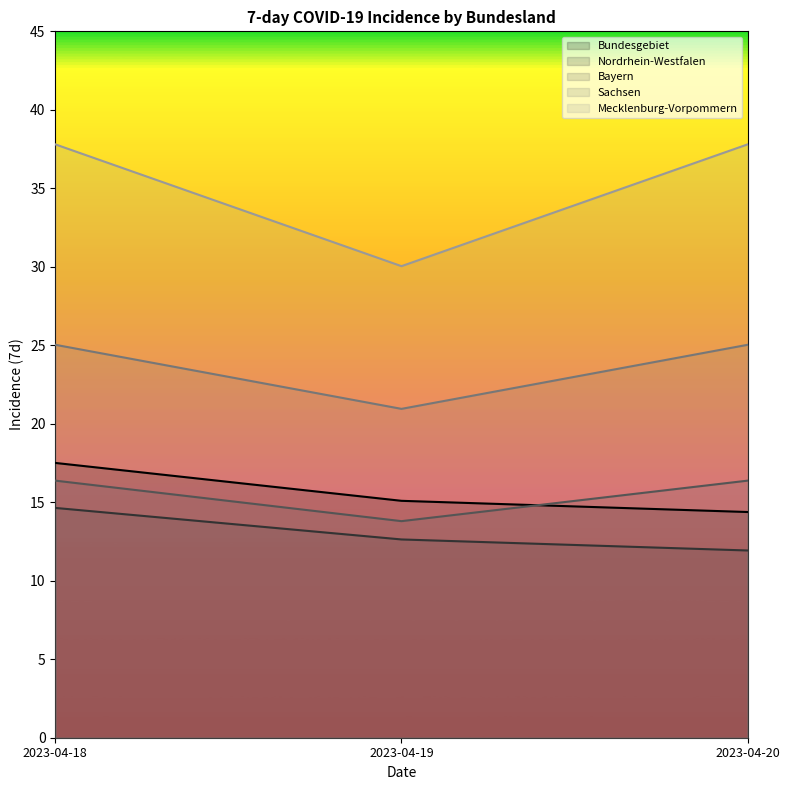

At how many categories does at least one series exceed 20?

3